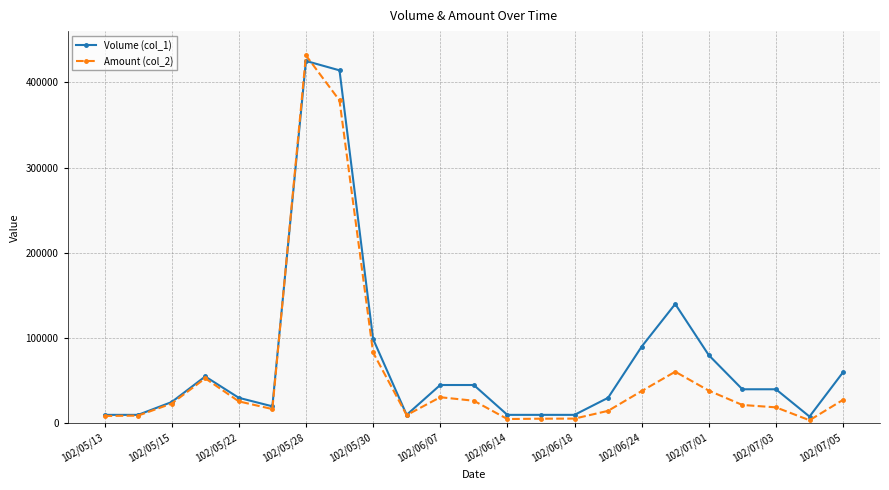

Which series has the largest range (max minus min)?

Amount (col_2)